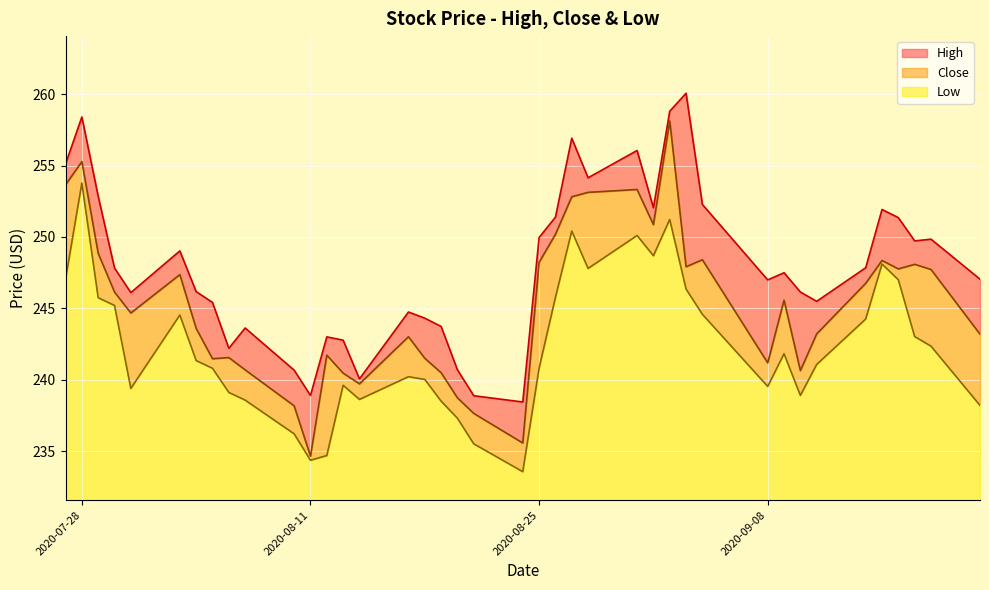

What is the label of the 4th point from the right?

2020-09-16